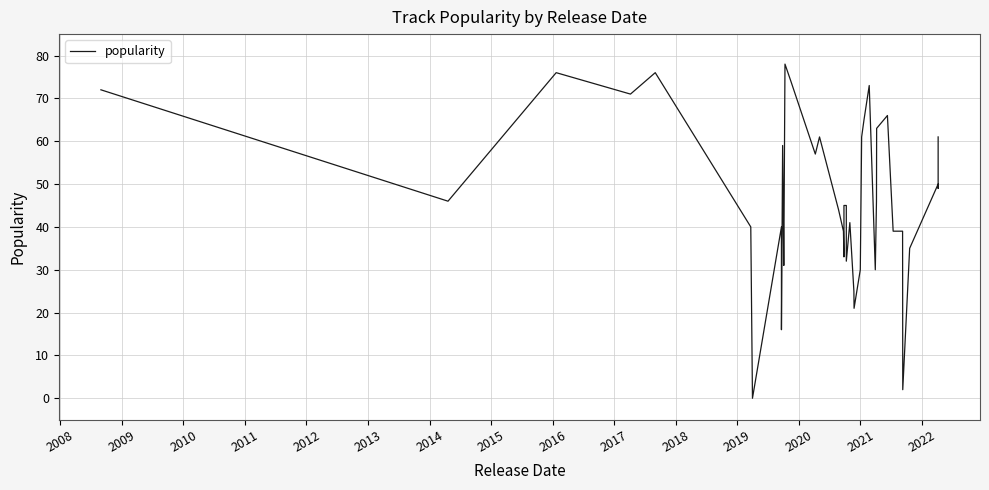

The chart shows a value of 26 at 34. True or false?

False